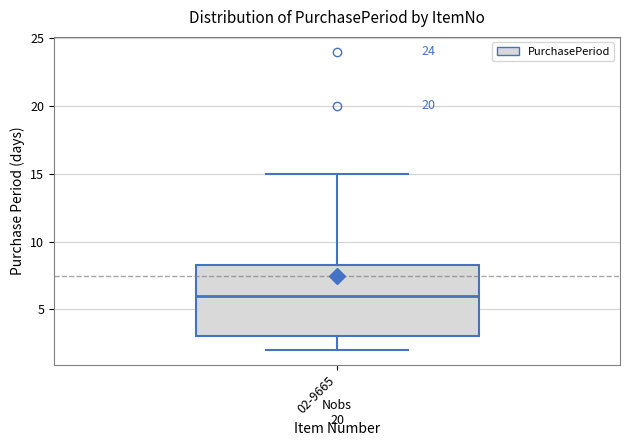

Transcribe this box plot: give where the median line is, the range the box spans, and where the two whiskers end, as read against the y-axis. The values are not printed on the chart, so give them approximately, as read against the axis.

median 6.0, box 3.0 to 8.5, whiskers 2.0 to 15.0